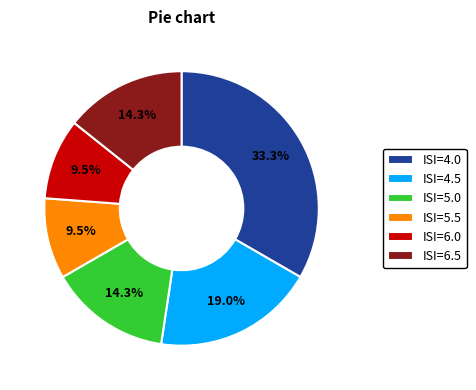

Which slice is the largest?

ISI=4.0